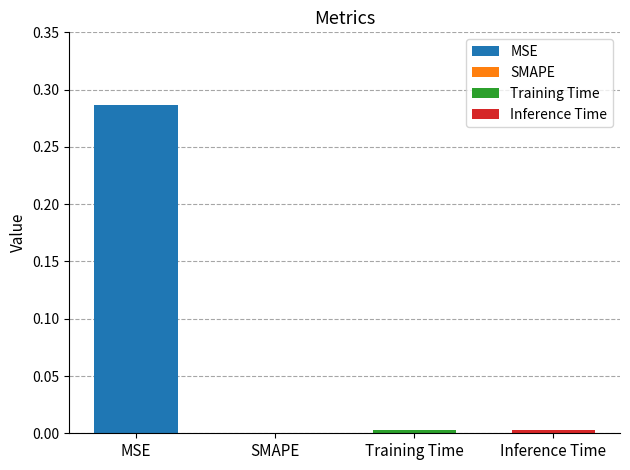

Reading left to right, list all the values displayed in this chart.

0.3	0.0	0.0	0.0